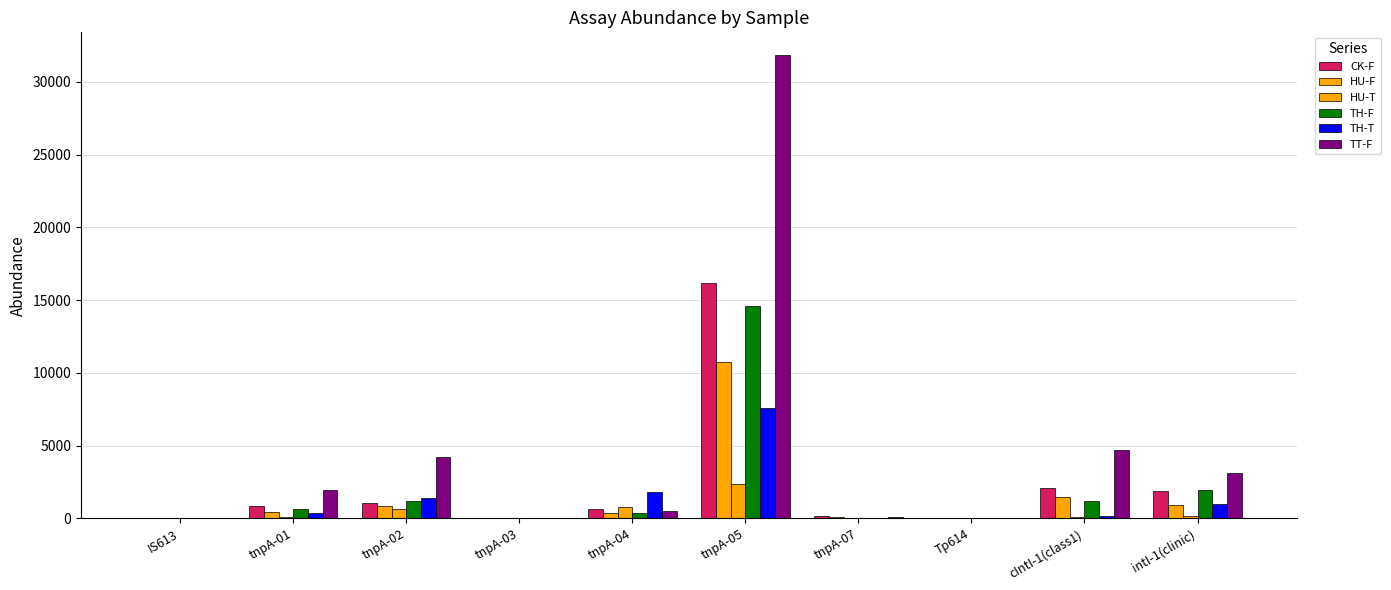

Are the bars horizontal?

No